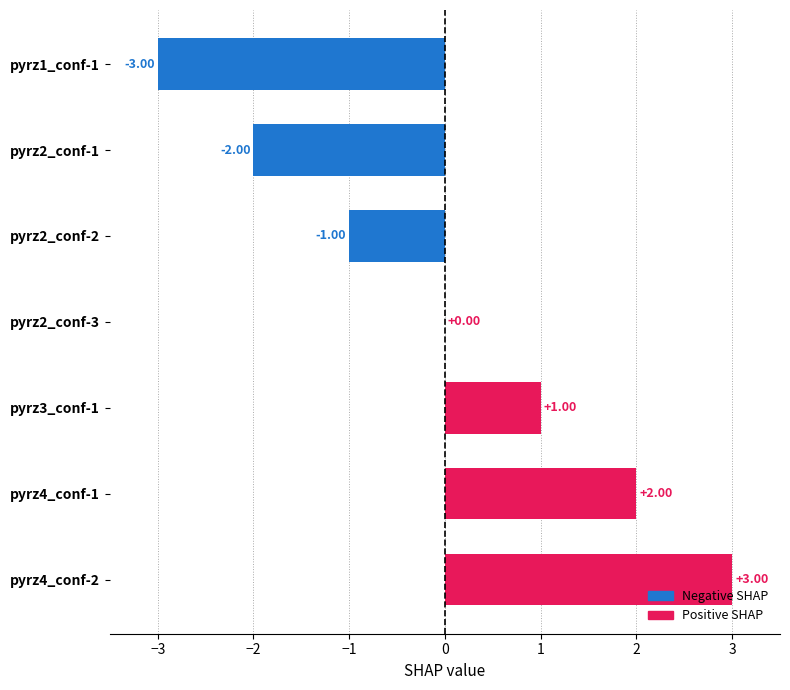

Between pyrz4_conf-1 and pyrz2_conf-3, which is larger?

pyrz4_conf-1